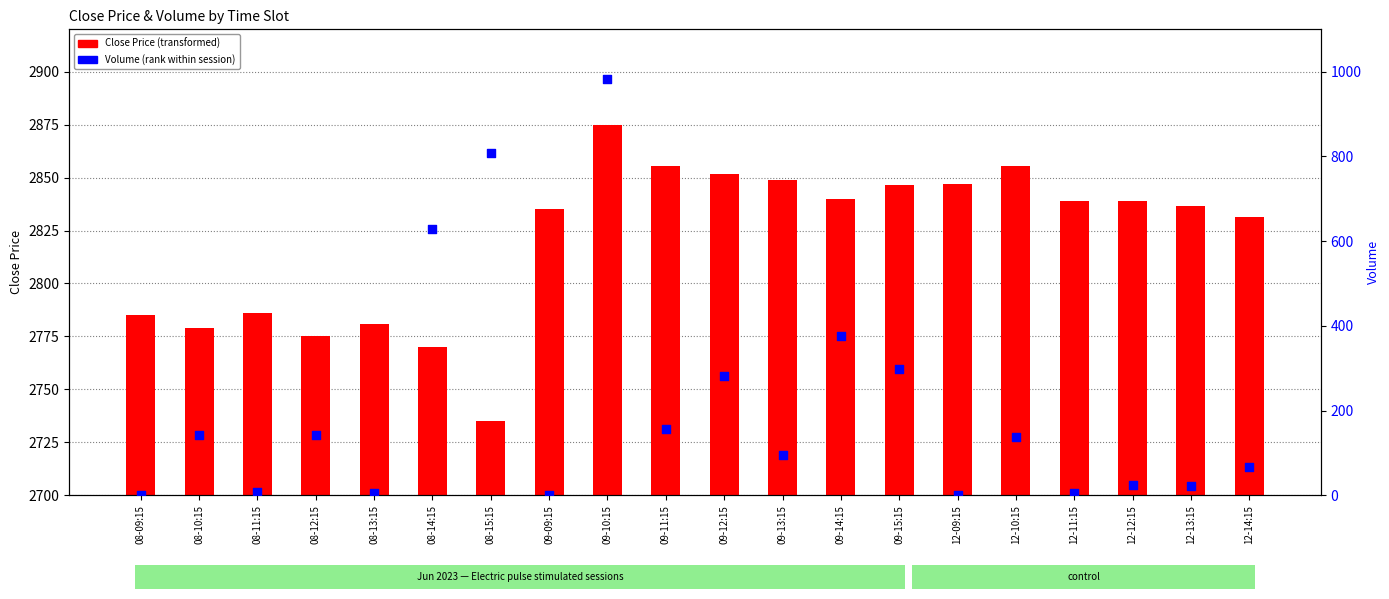

At which category is the sum across all series the highest?

09-10:15